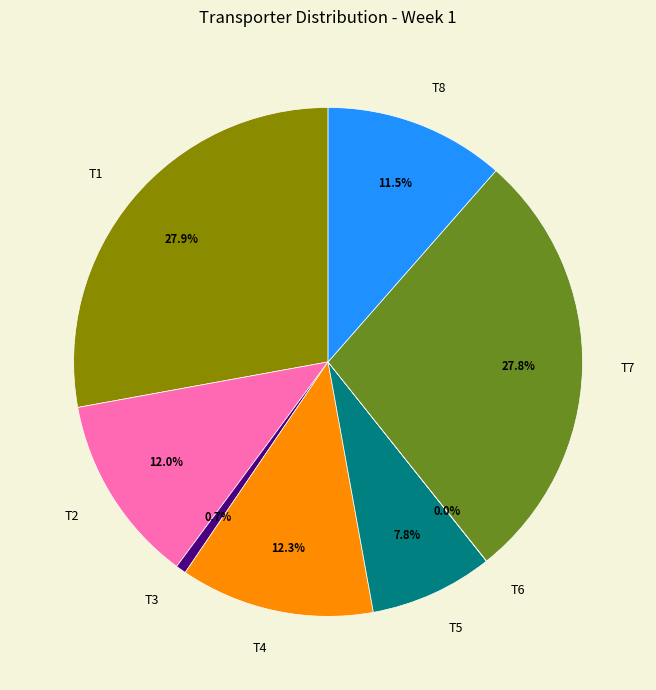

What percentage is the T4 slice, to the nearest percent?

12%